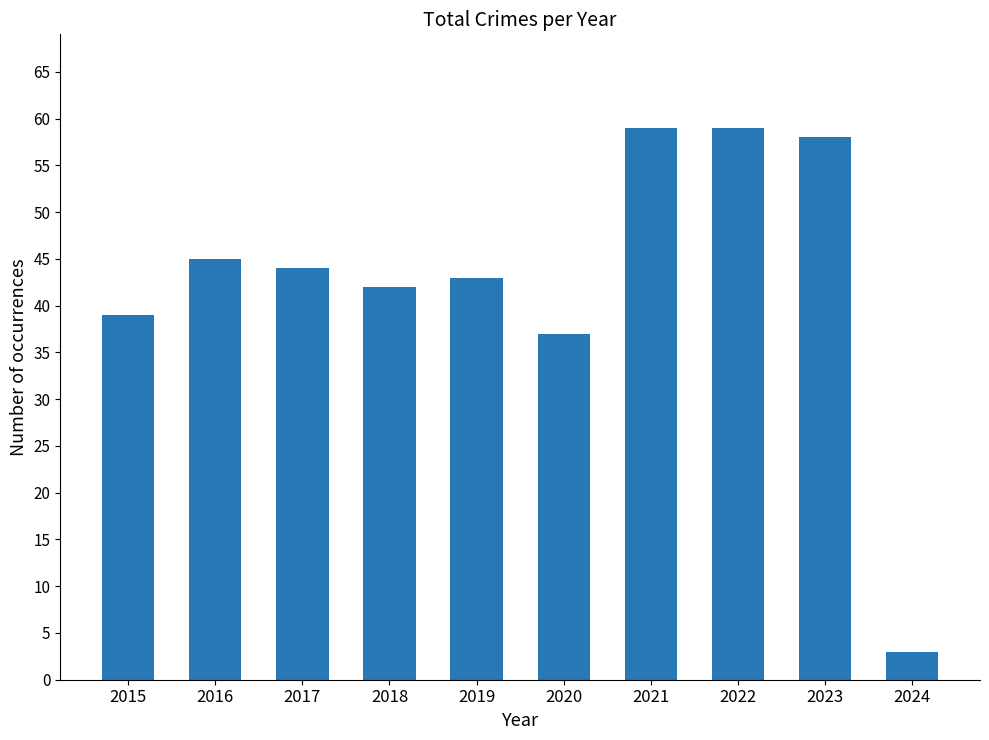

Is it true that the value at 2022 is 106?

False